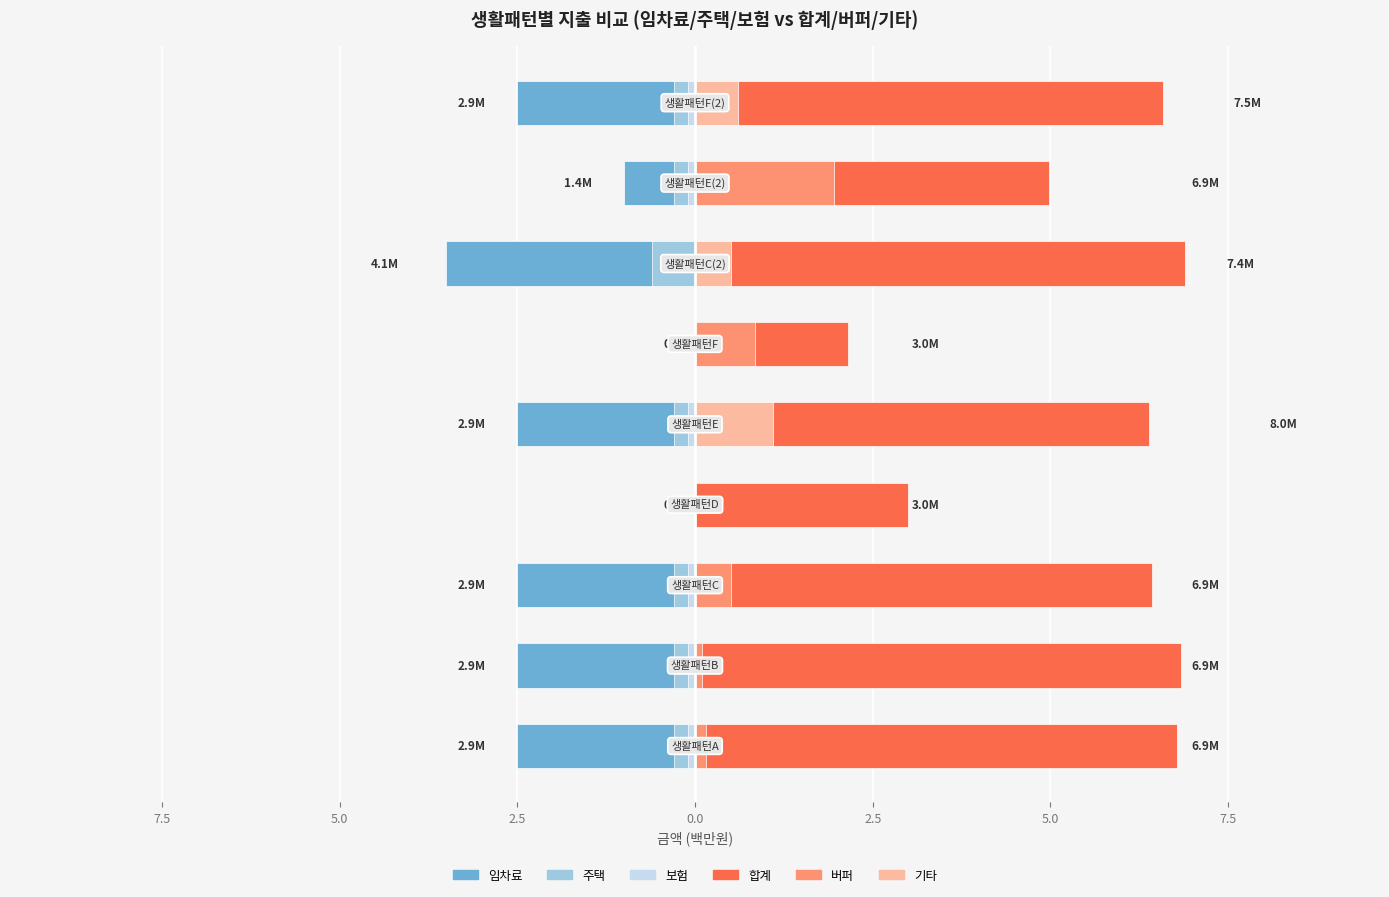

What are all the series names shown in the legend?

임차료, 주택, 보험, 합계, 버퍼, 기타